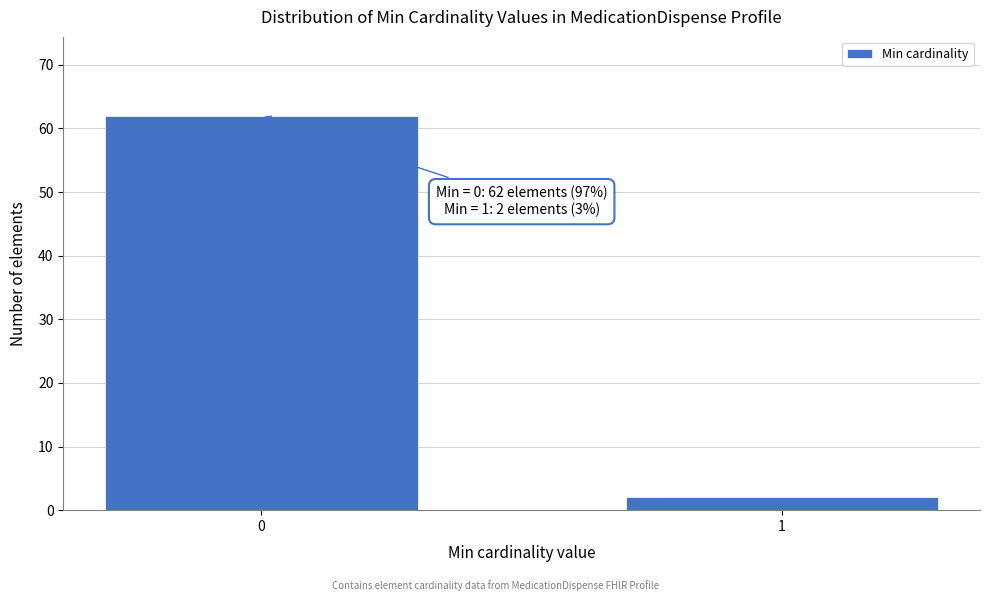

Reading right to left, extract all data points from this chart.

2	62